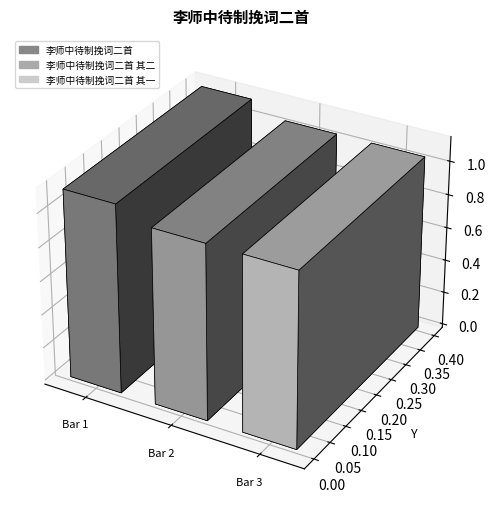

What position from the right is 李师中待制挽词二首 其一?

1